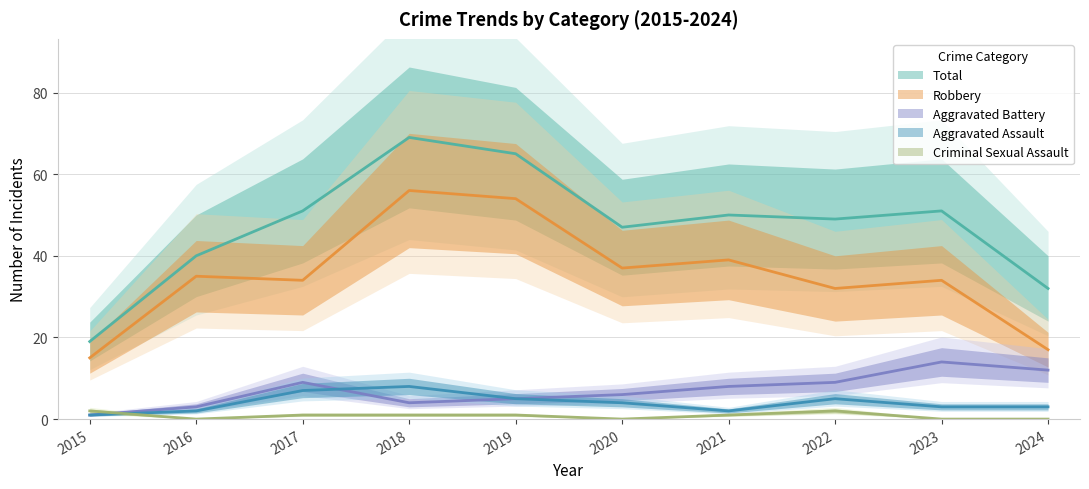

True or false: Aggravated Assault and Total intersect in this chart.

False